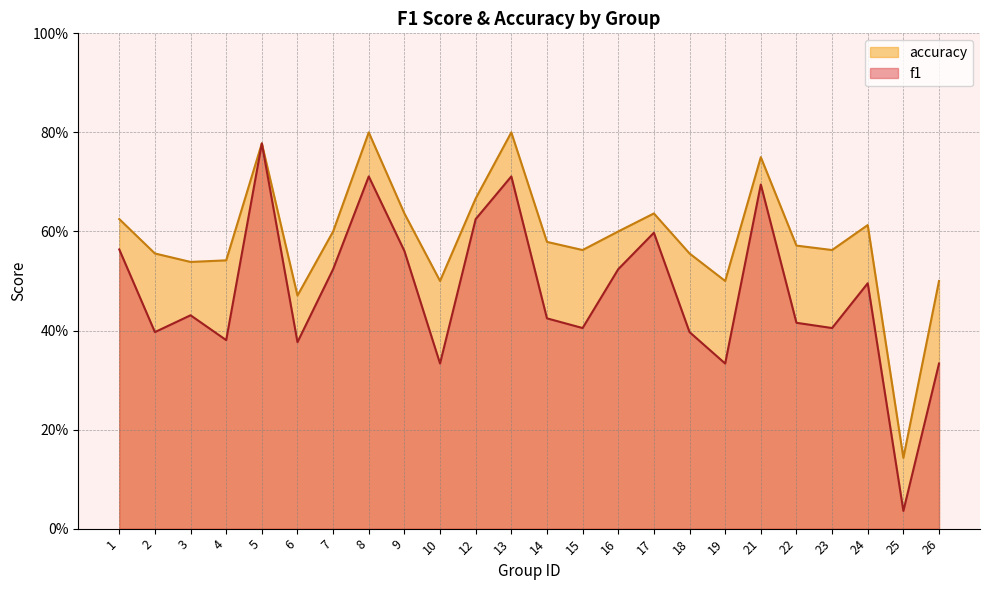

Reading left to right, transcribe all the data shown in this chart.

f1: 1=0.6	2=0.4	3=0.4	4=0.4	5=0.8	6=0.4	7=0.5	8=0.7	9=0.6	10=0.3	12=0.6	13=0.7	14=0.4	15=0.4	16=0.5	17=0.6	18=0.4	19=0.3	21=0.7	22=0.4	23=0.4	24=0.5	25=0.0	26=0.3
accuracy: 1=0.6	2=0.6	3=0.5	4=0.5	5=0.8	6=0.5	7=0.6	8=0.8	9=0.6	10=0.5	12=0.7	13=0.8	14=0.6	15=0.6	16=0.6	17=0.6	18=0.6	19=0.5	21=0.8	22=0.6	23=0.6	24=0.6	25=0.1	26=0.5